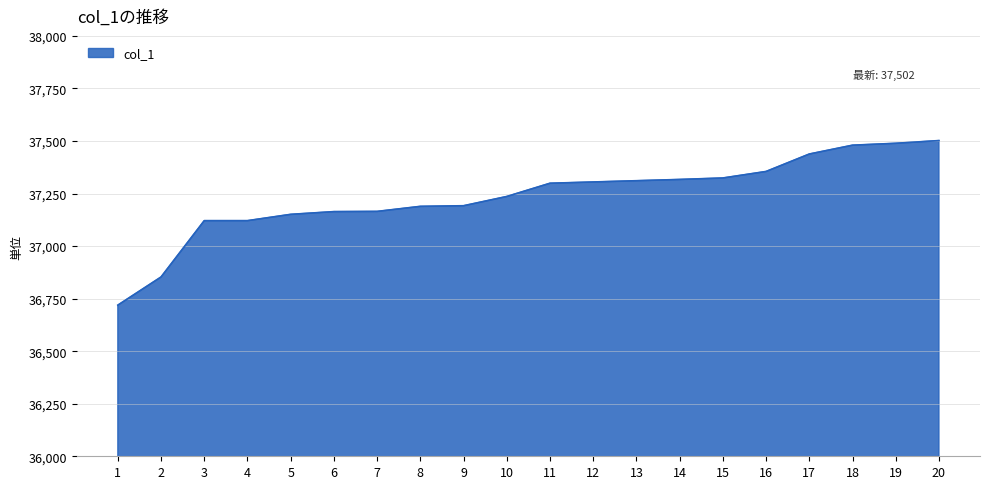

What is the sum of the values at 1 and 19?

74208